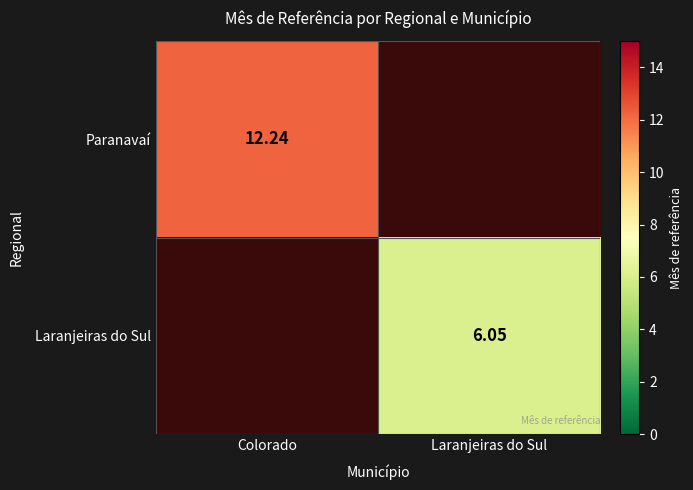

Is the value of Paranavaí at Colorado greater than the value of Laranjeiras do Sul at Laranjeiras do Sul?

Yes